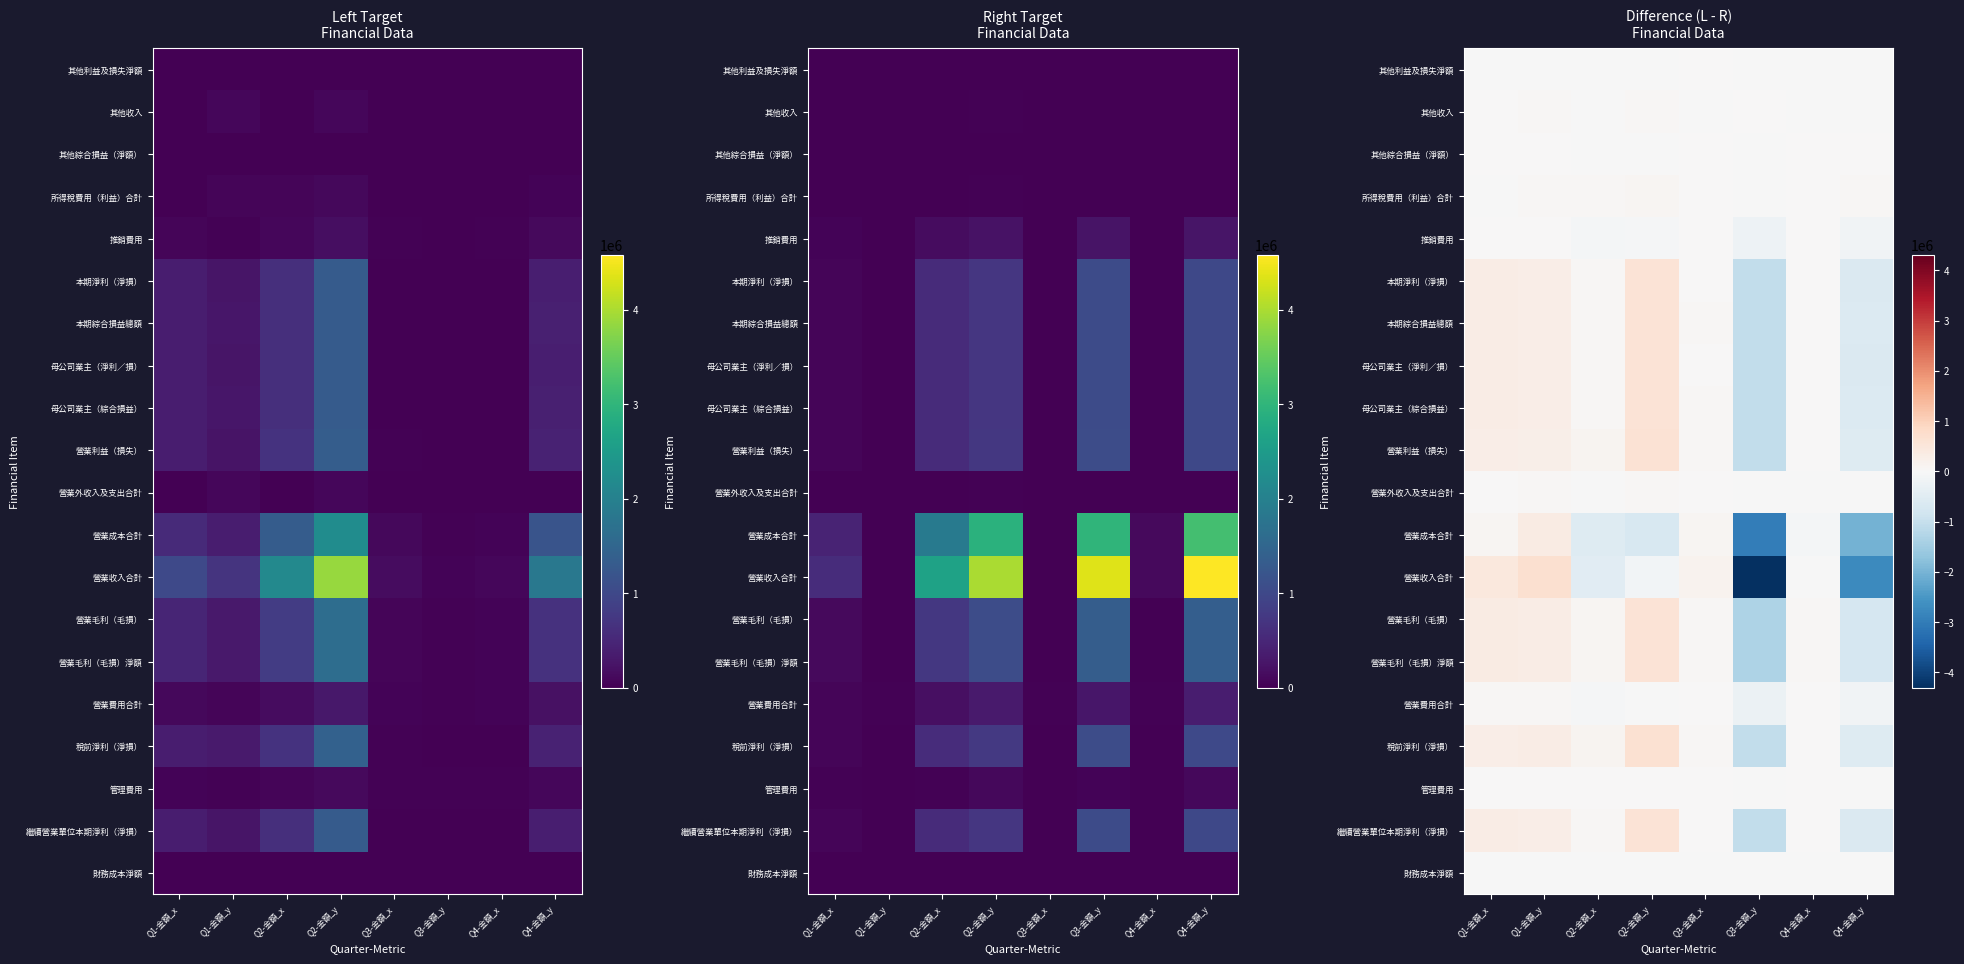

The value of 營業成本合計 at Q2-金額_x is -158122. True or false?

False